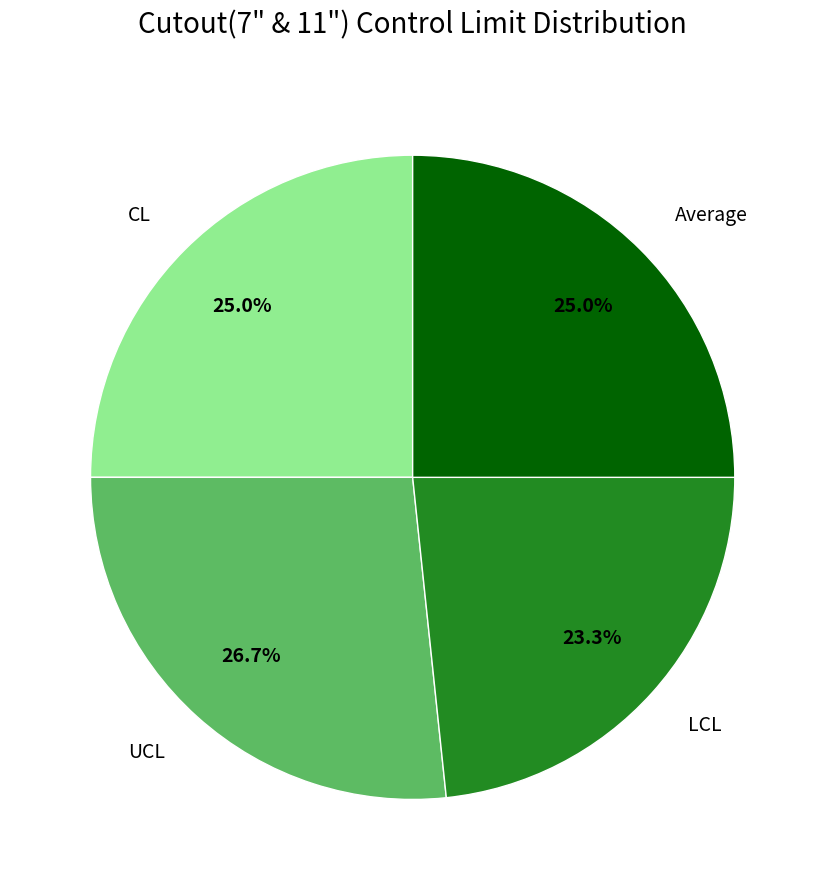

To the nearest percent, what percentage of the pie is UCL?

27%